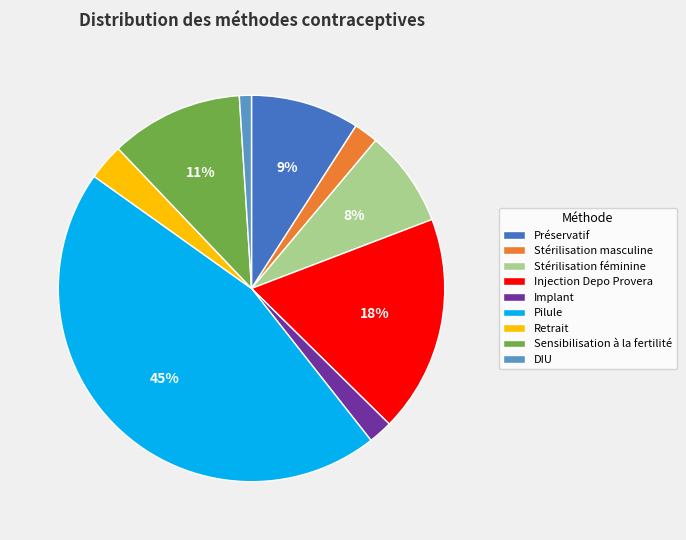

To the nearest percent, what percentage of the pie is DIU?

1%